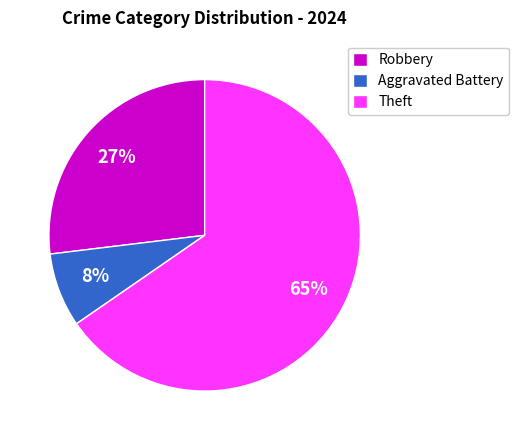

What percentage is the Robbery slice, to the nearest percent?

27%